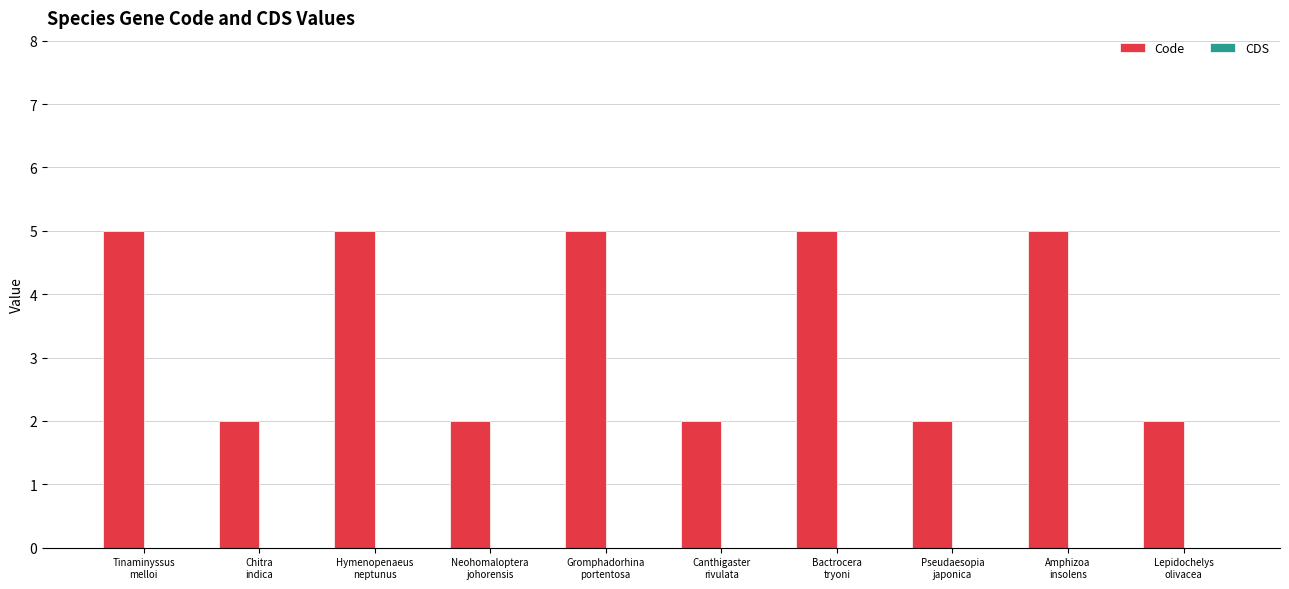

What is the maximum value shown in the chart?

5